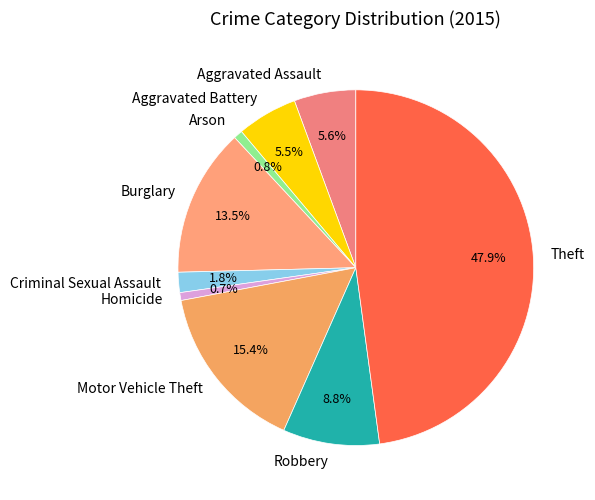

Which has a higher value, Aggravated Assault or Homicide?

Aggravated Assault